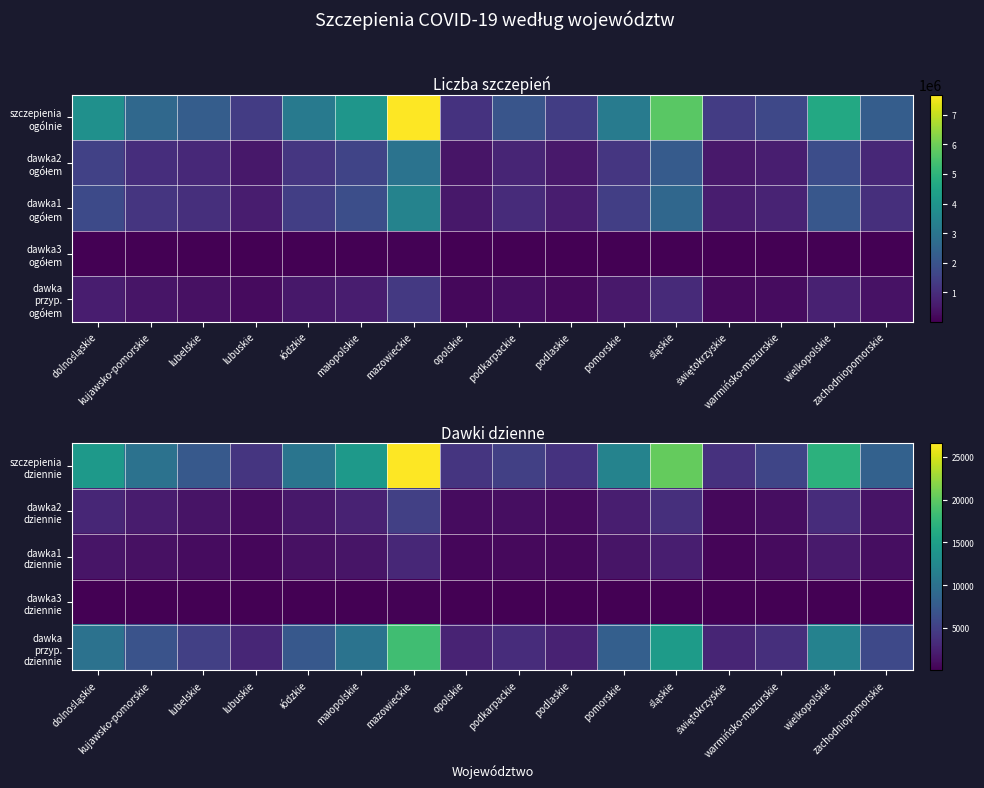

Which series has the largest range (max minus min)?

szczepienia dziennie